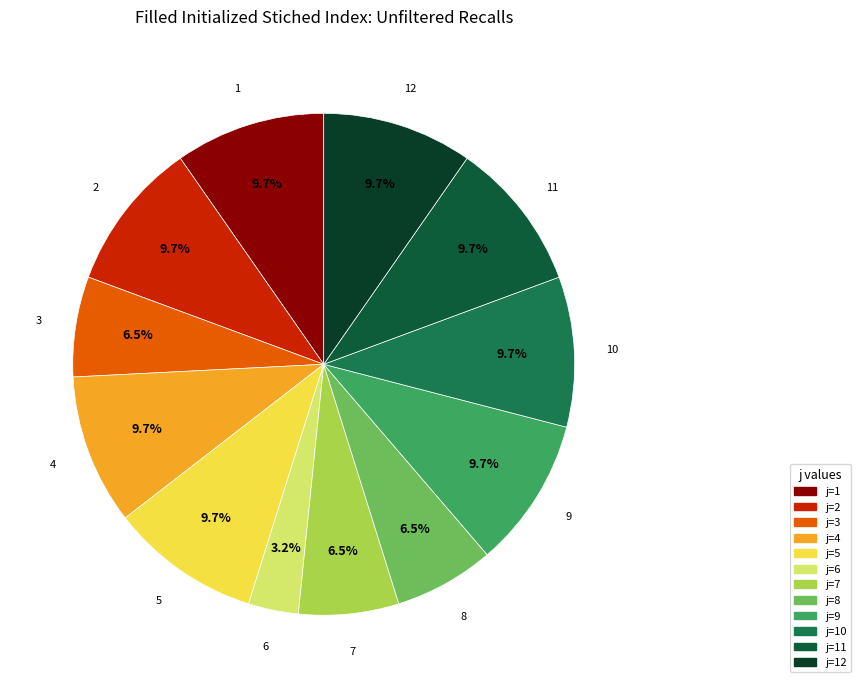

Rank the categories by value from lowest to highest.

6, 3, 7, 8, 1, 2, 4, 5, 9, 10, 11, 12